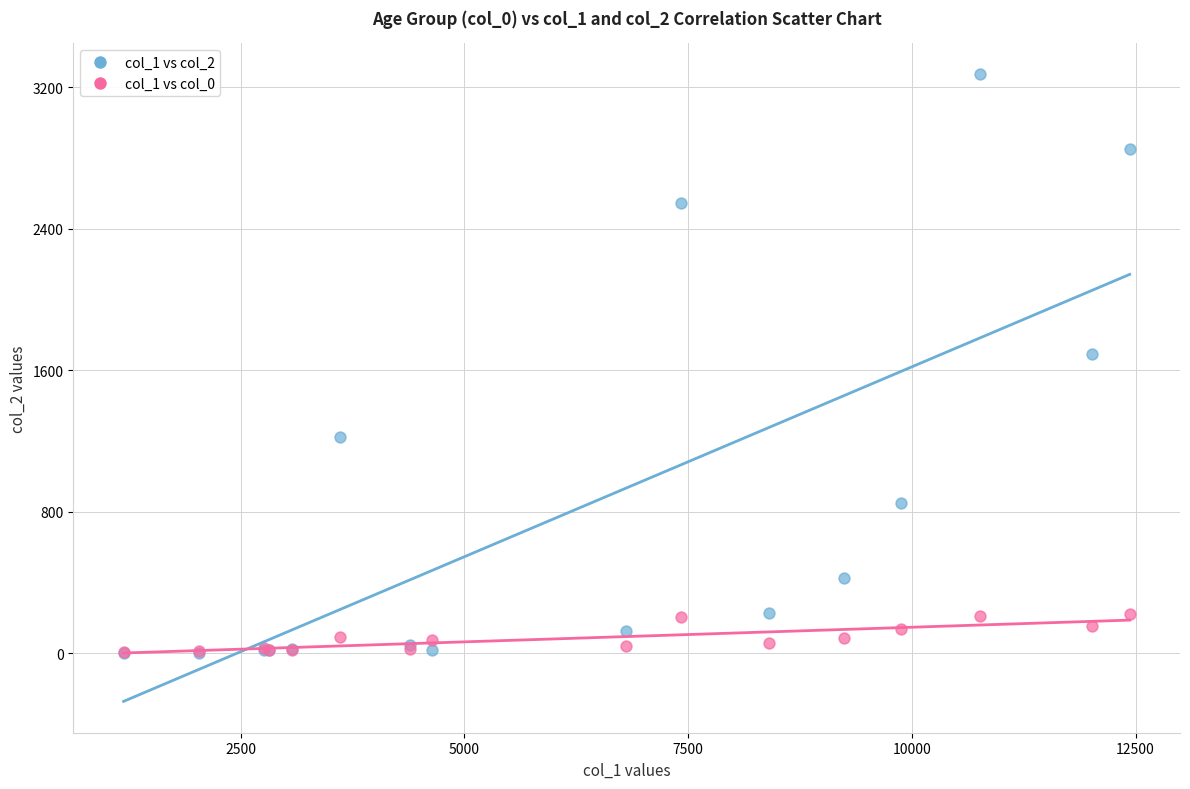

Across all series, what Y value is closest to 1638?

1690